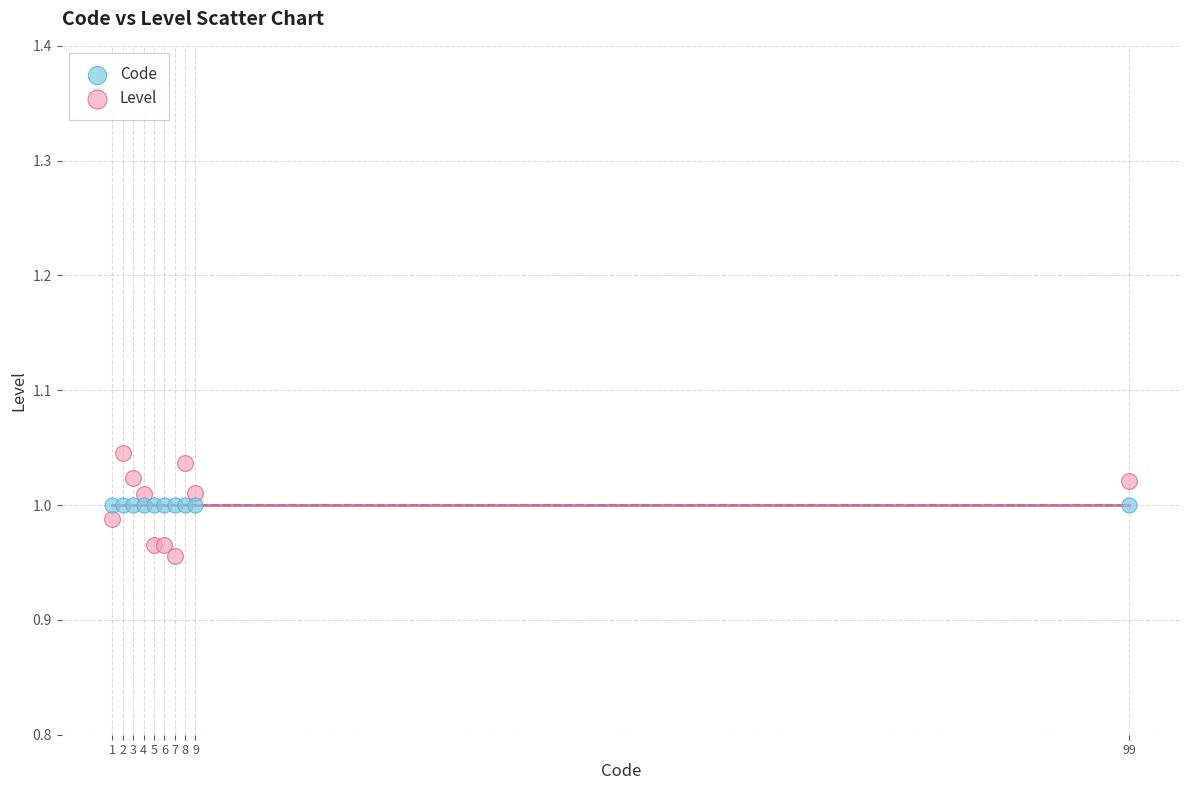

Which series contains the highest Y value?

Level